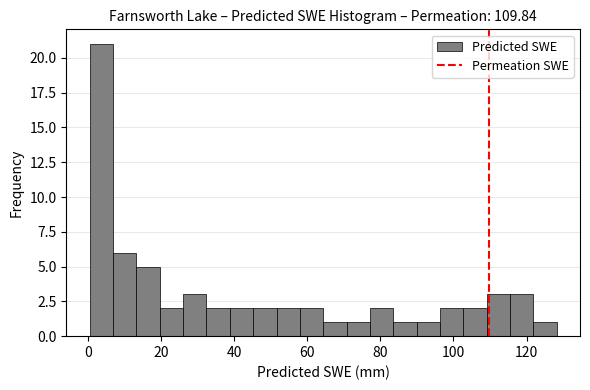

Read against the x-axis, roughly where is the centre of the tallest bar?

4